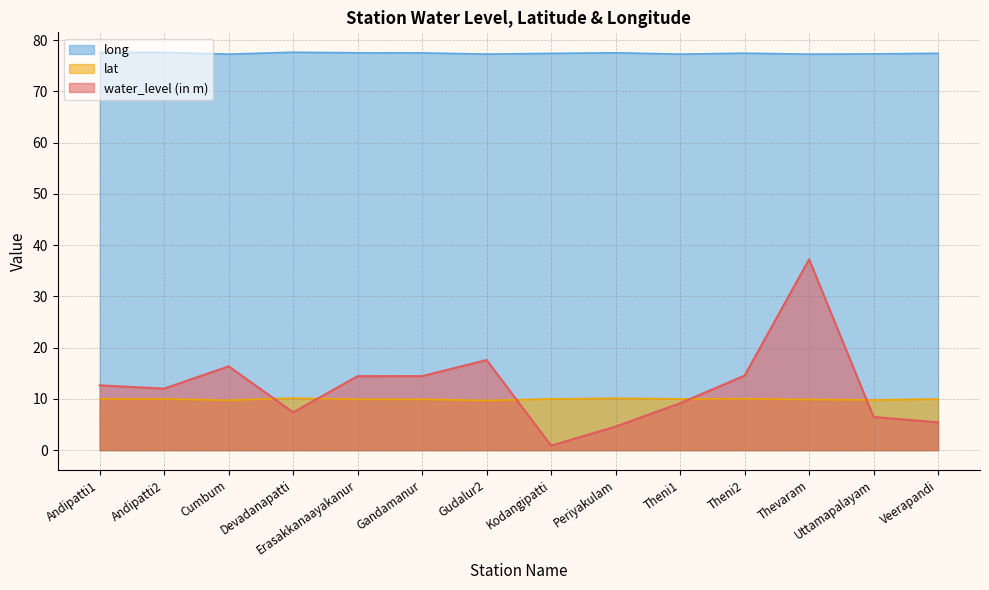

What is the minimum value shown in the chart?

0.9